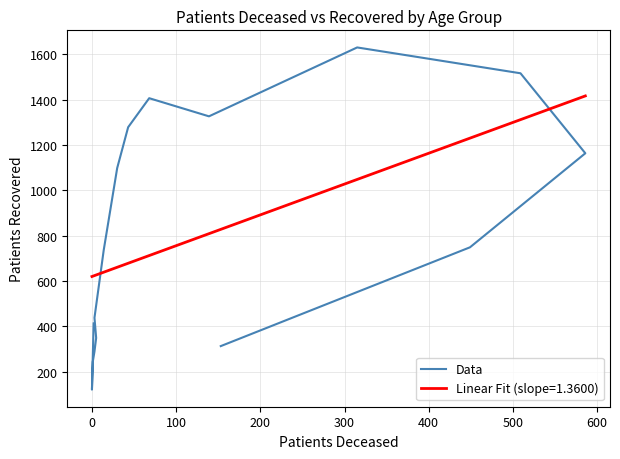

What is the minimum value for Linear Fit (slope=1.3600)?

620.1